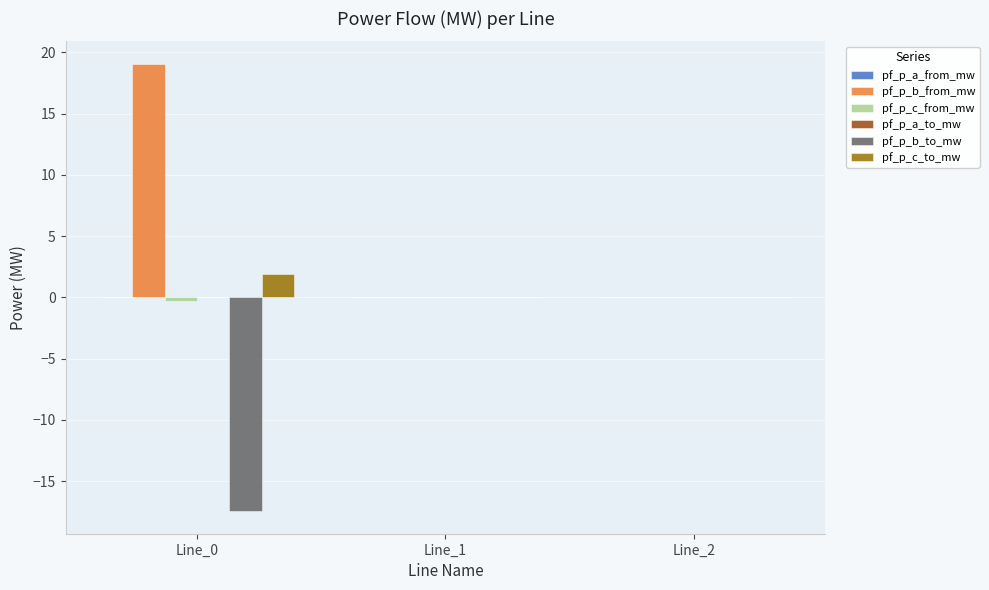

What is the sum of all pf_p_b_from_mw values?

19.1